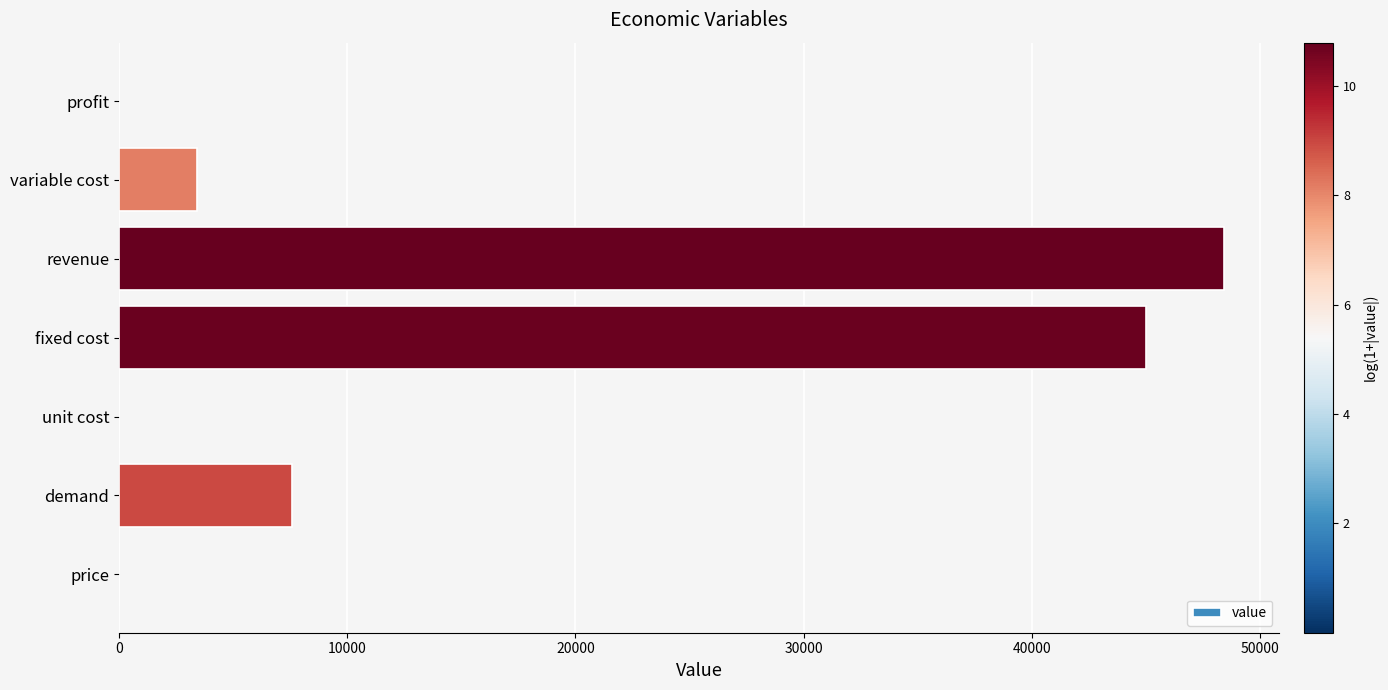

What value does the data have at demand?

7589.9